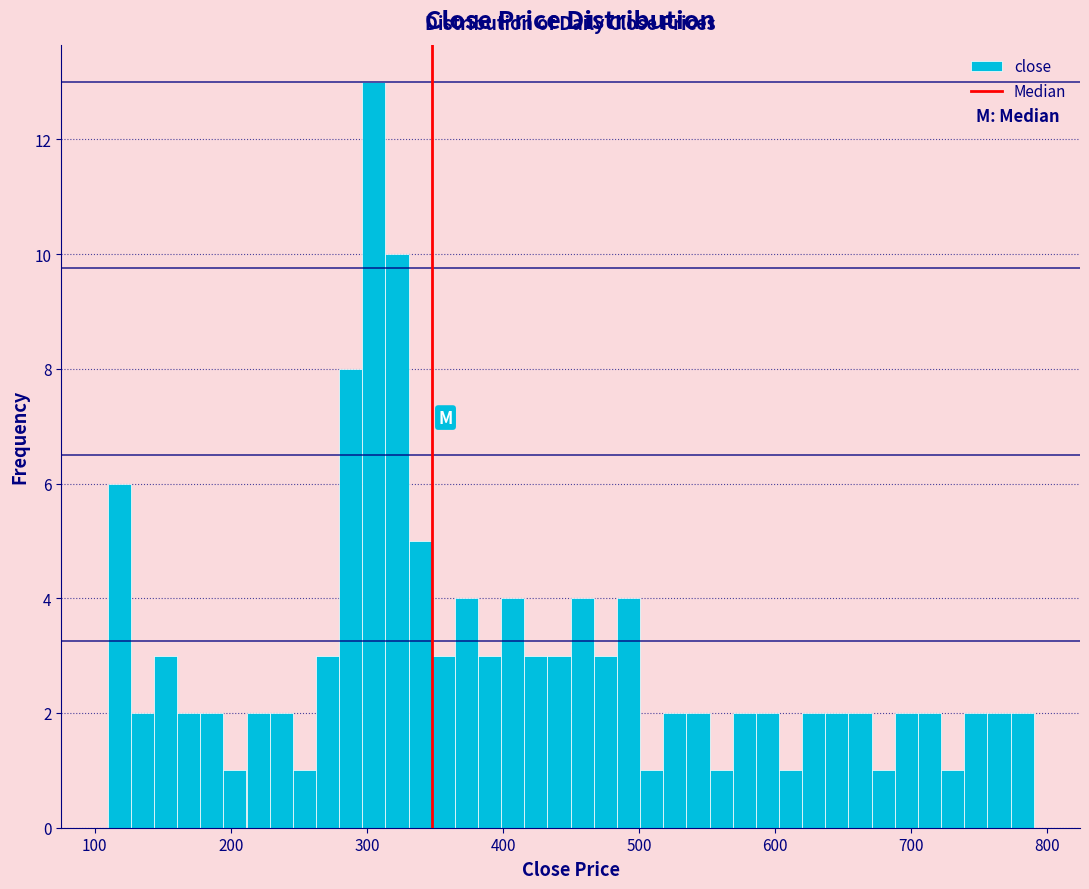

Around what value on the x-axis is the tallest bar? Give the approximate position of its centre, as read against the axis.

310